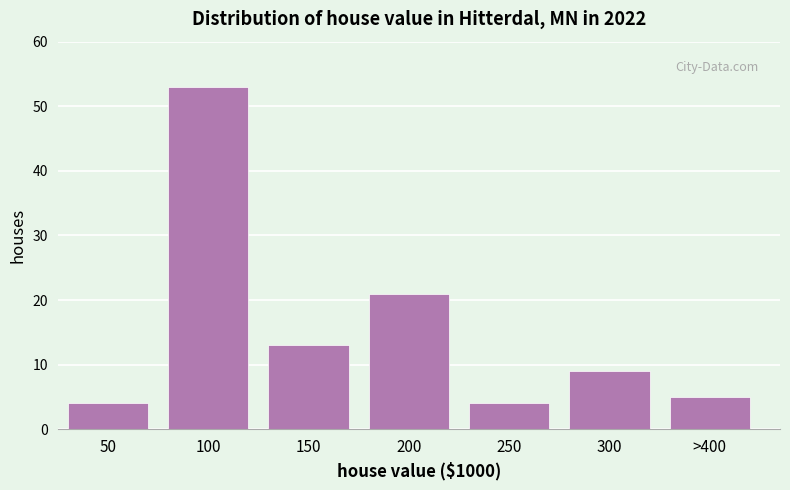

Reading left to right, extract all data points from this chart.

50=4	100=53	150=13	200=21	250=4	300=9	>400=5